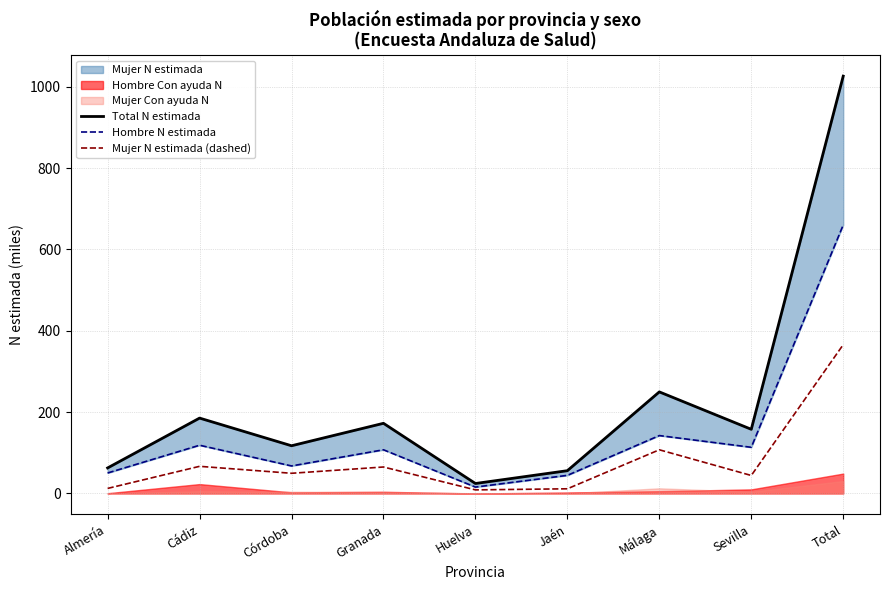

At which category is the sum across all series the highest?

Total